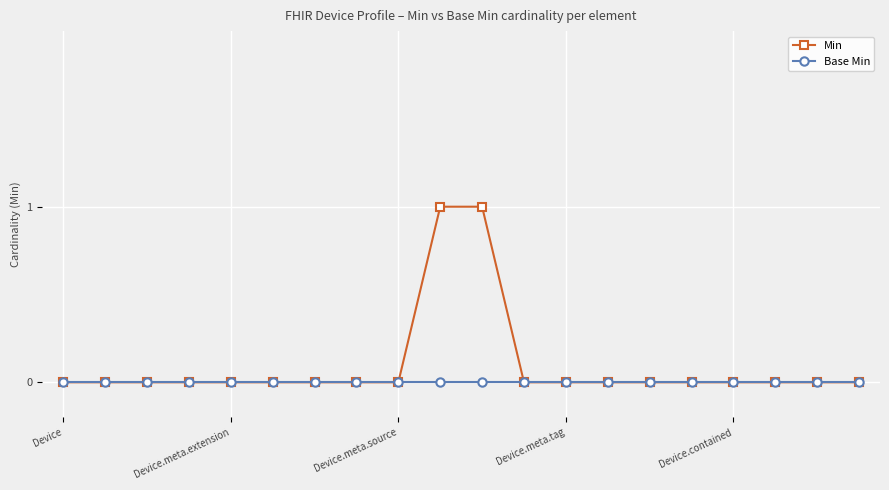

Which series has the largest total across all categories?

Min